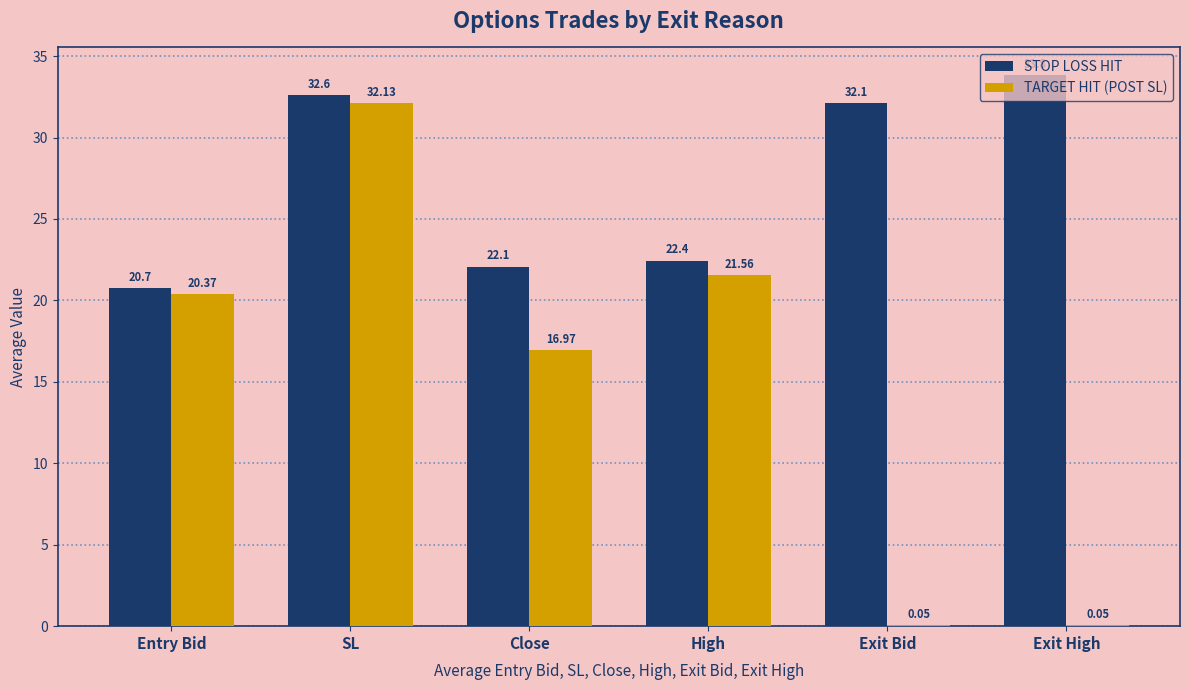

How many groups of bars are there?

6